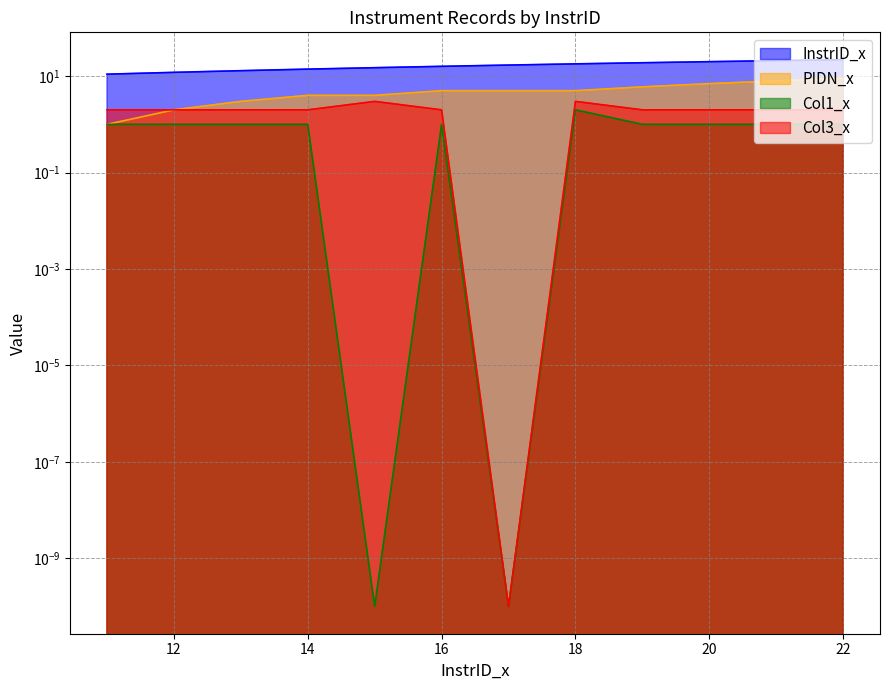

What is the value of the InstrID_x point at the 4th from the left?

14.0